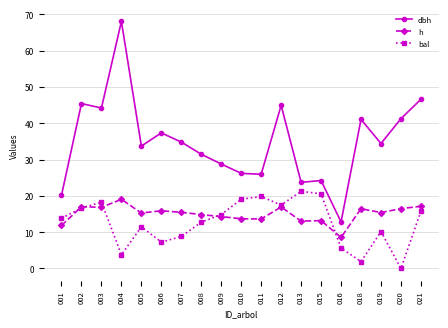

What is the sum of all dbh values?

665.6